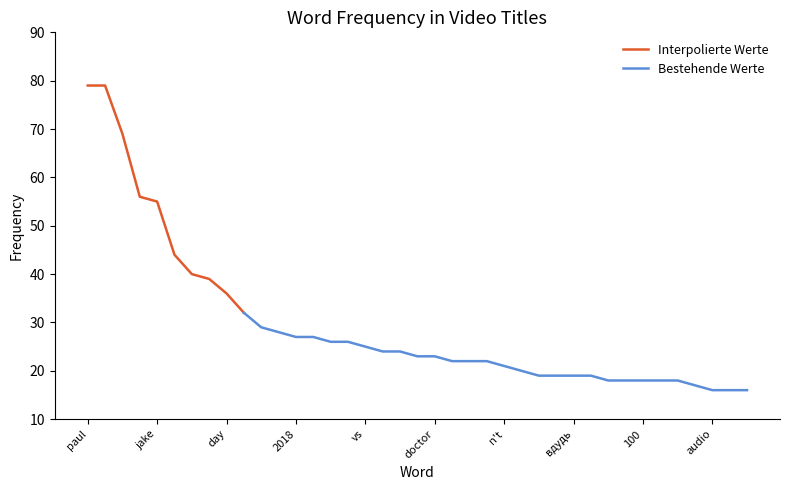

What is the label of the 4th point from the left?

feat